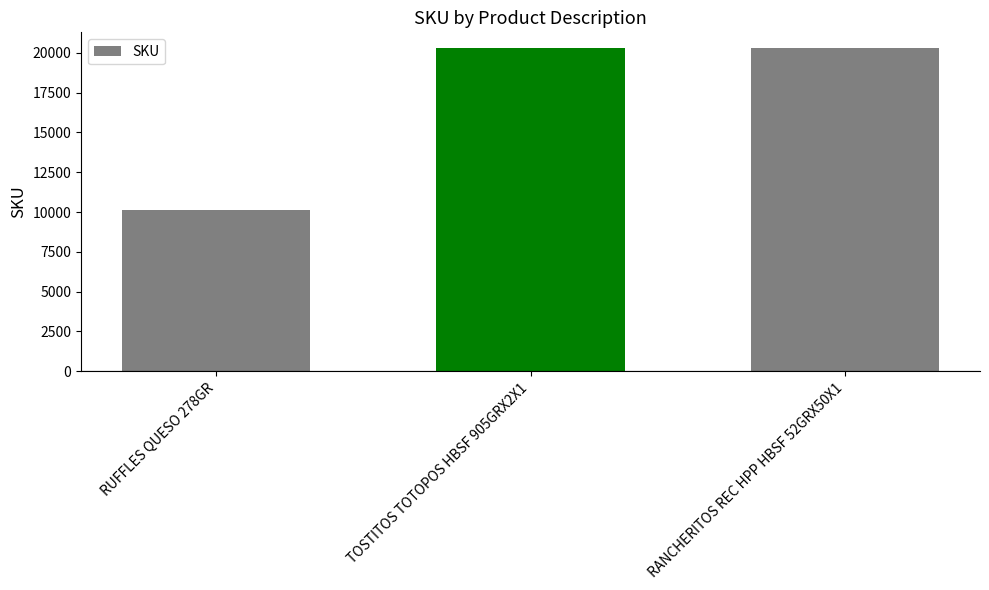

What is the label of the 3rd bar from the right?

RUFFLES QUESO 278GR